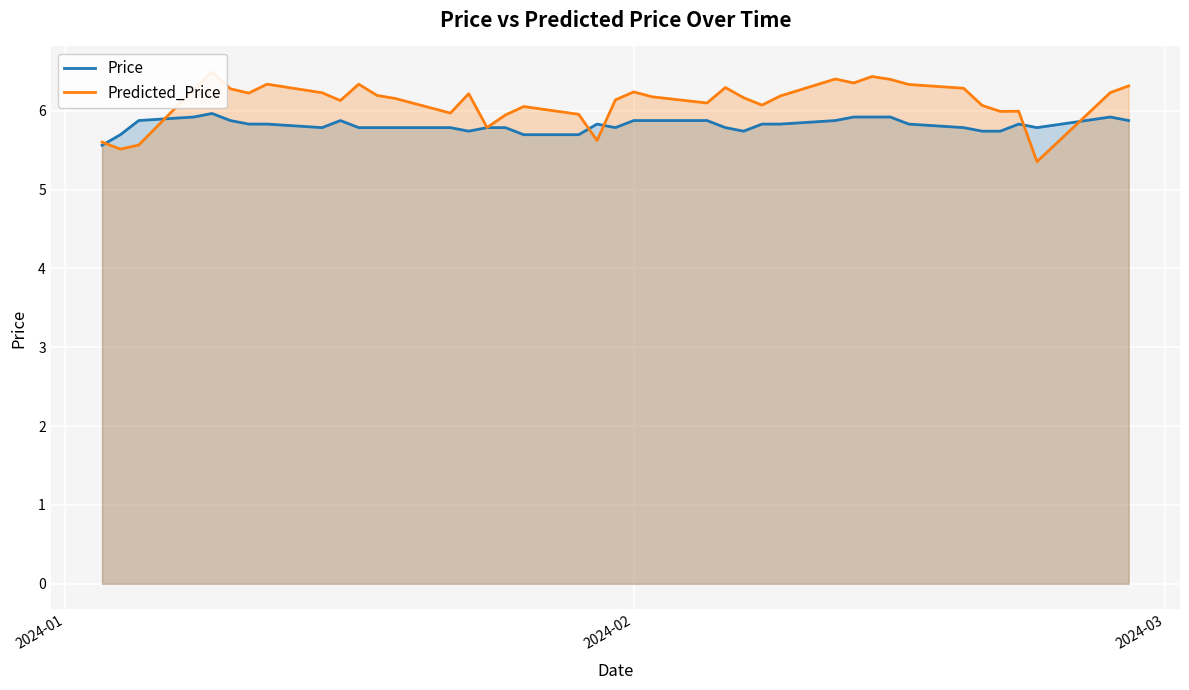

What is the difference between the maximum and minimum values in the Price series?

0.4